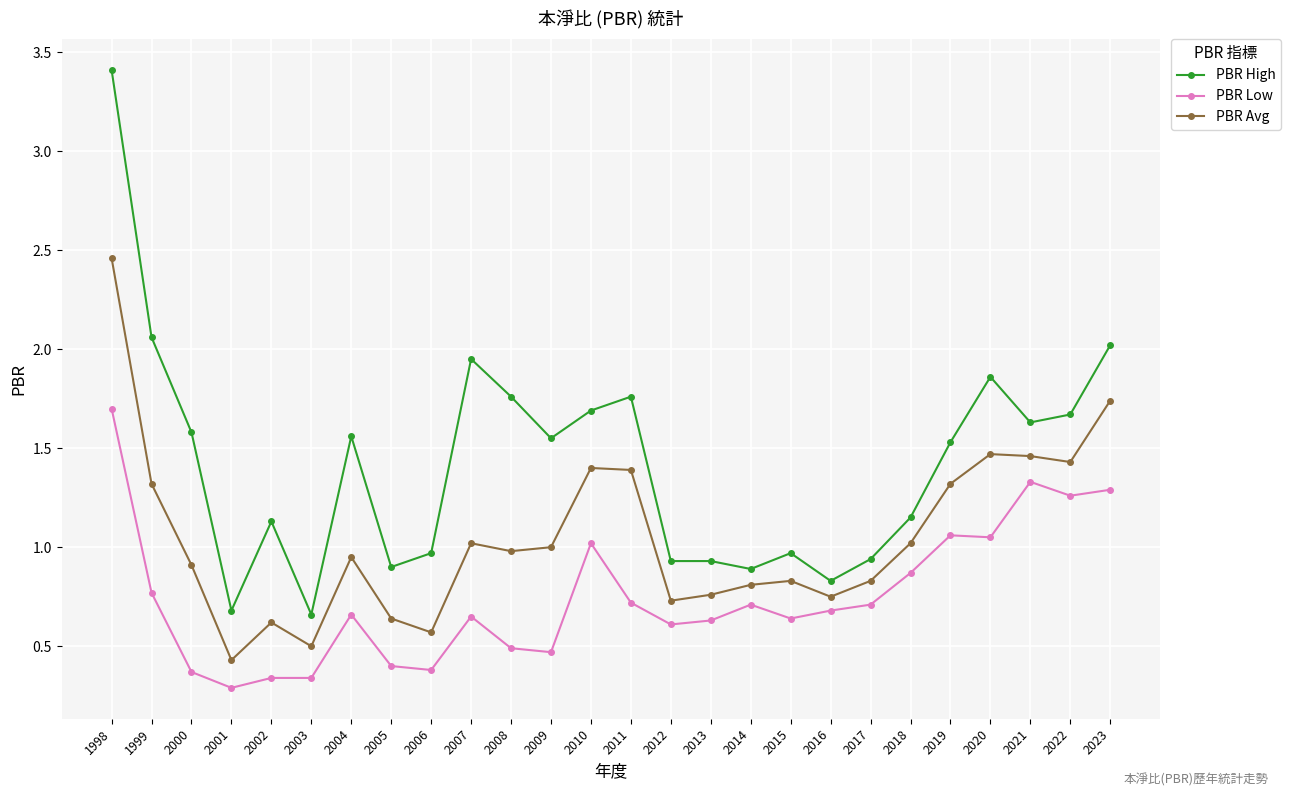

Where is the first local minimum for PBR Avg?

2001